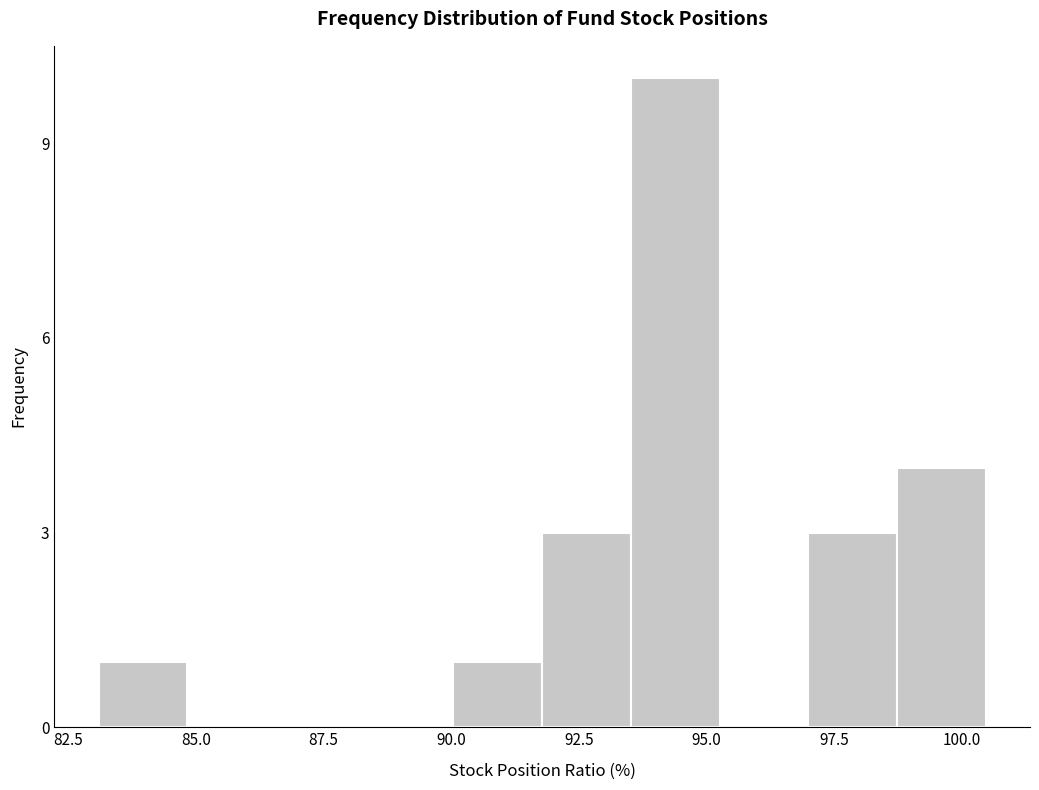

Read against the x-axis, roughly where is the centre of the tallest bar?

94.5